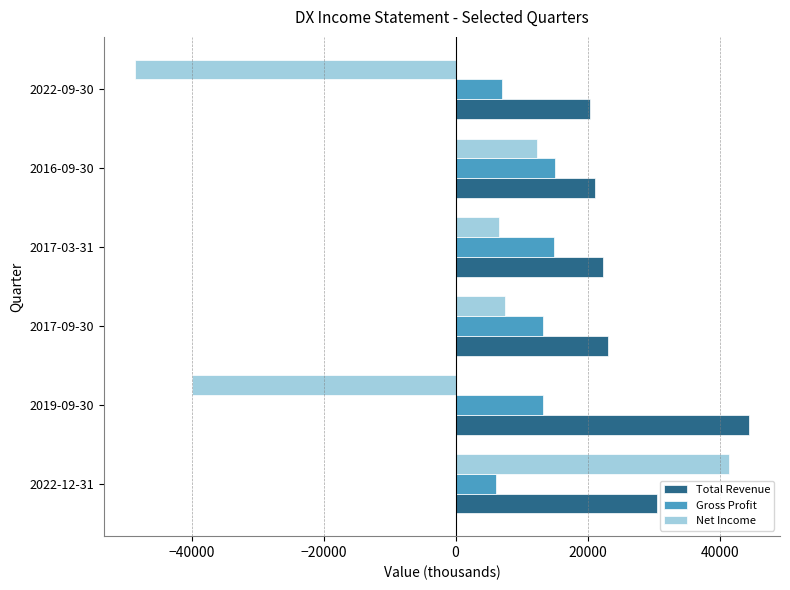

At how many categories does at least one series exceed 30896?

2